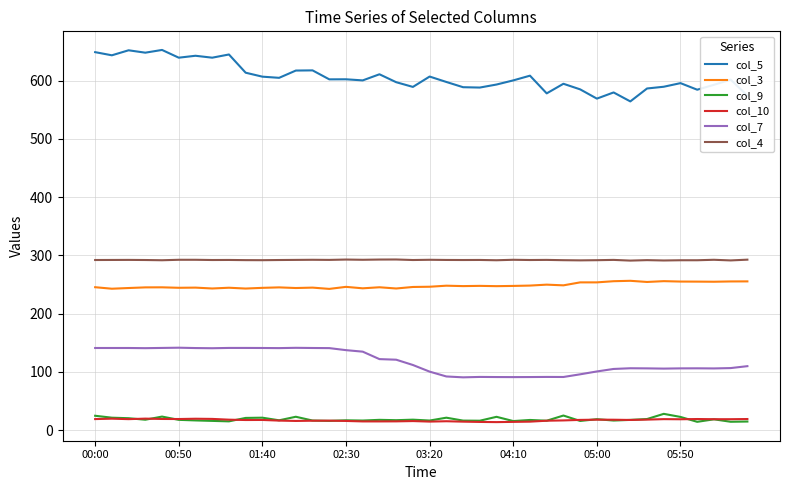

Which series has the largest total across all categories?

col_5